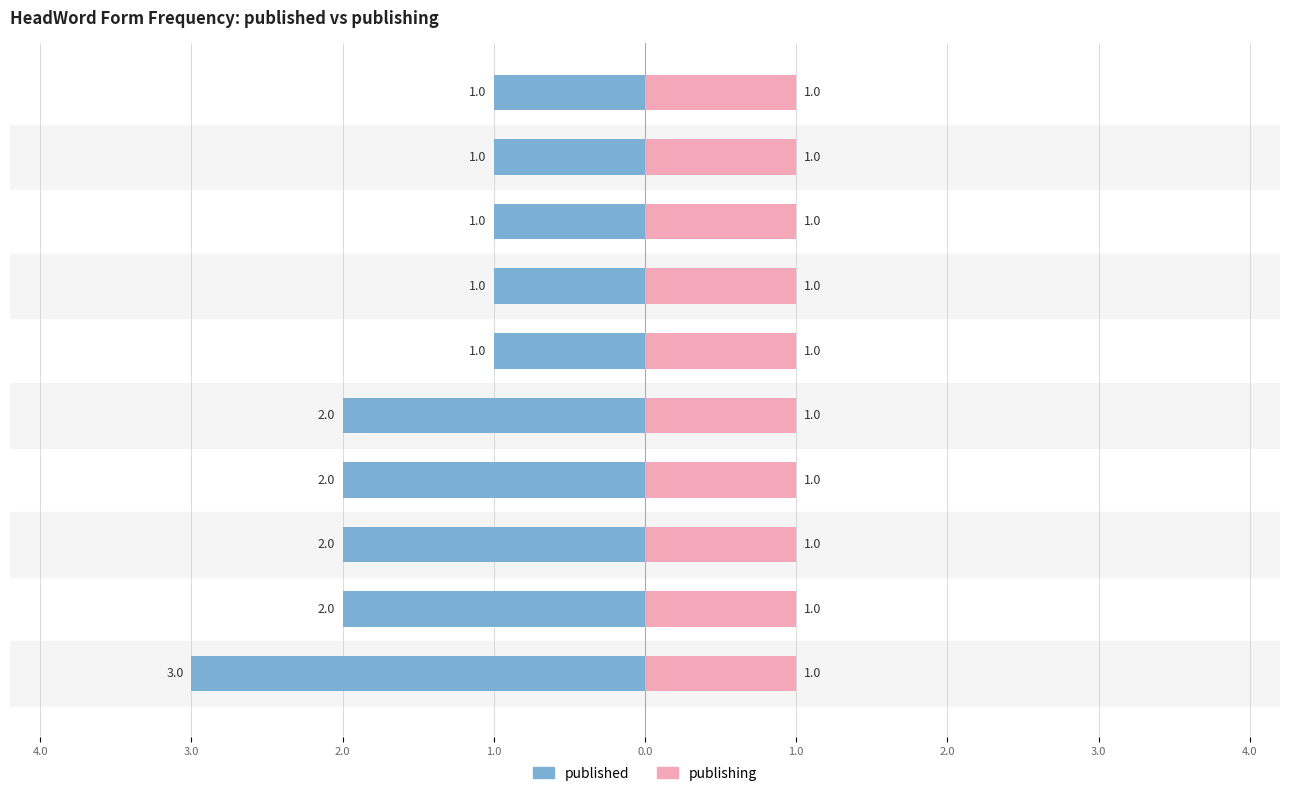

Are the bars horizontal?

Yes